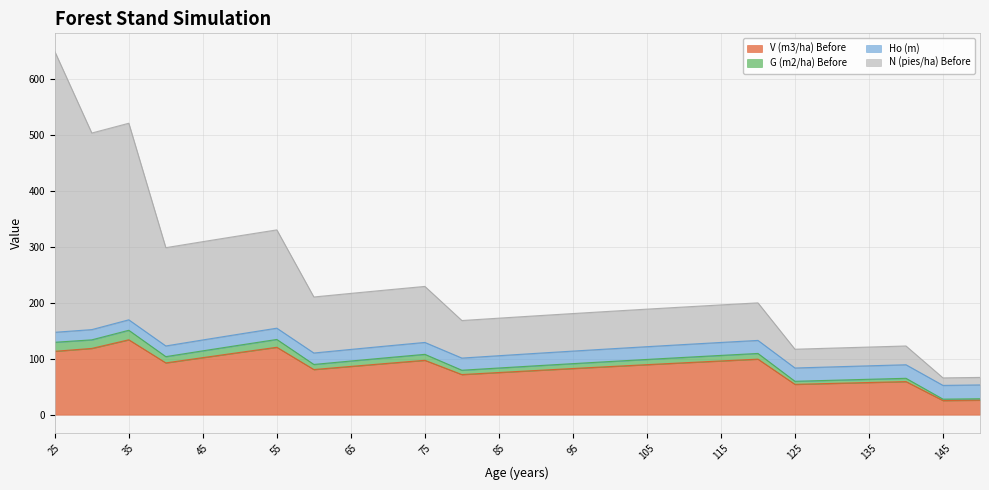

At which category is the sum across all series the highest?

25